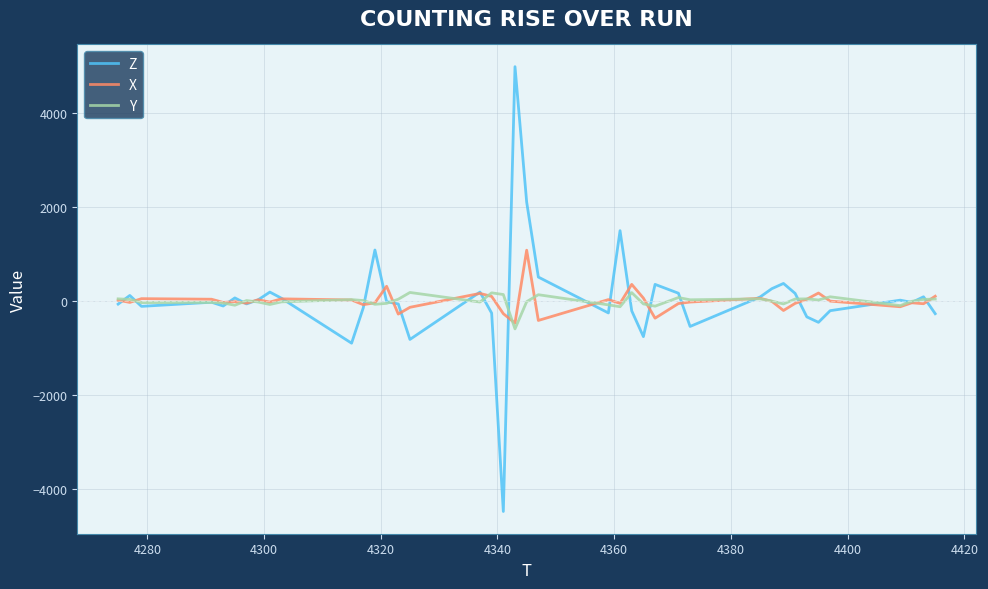

Rank the series by their maximum value, from highest to lowest.

Z, X, Y